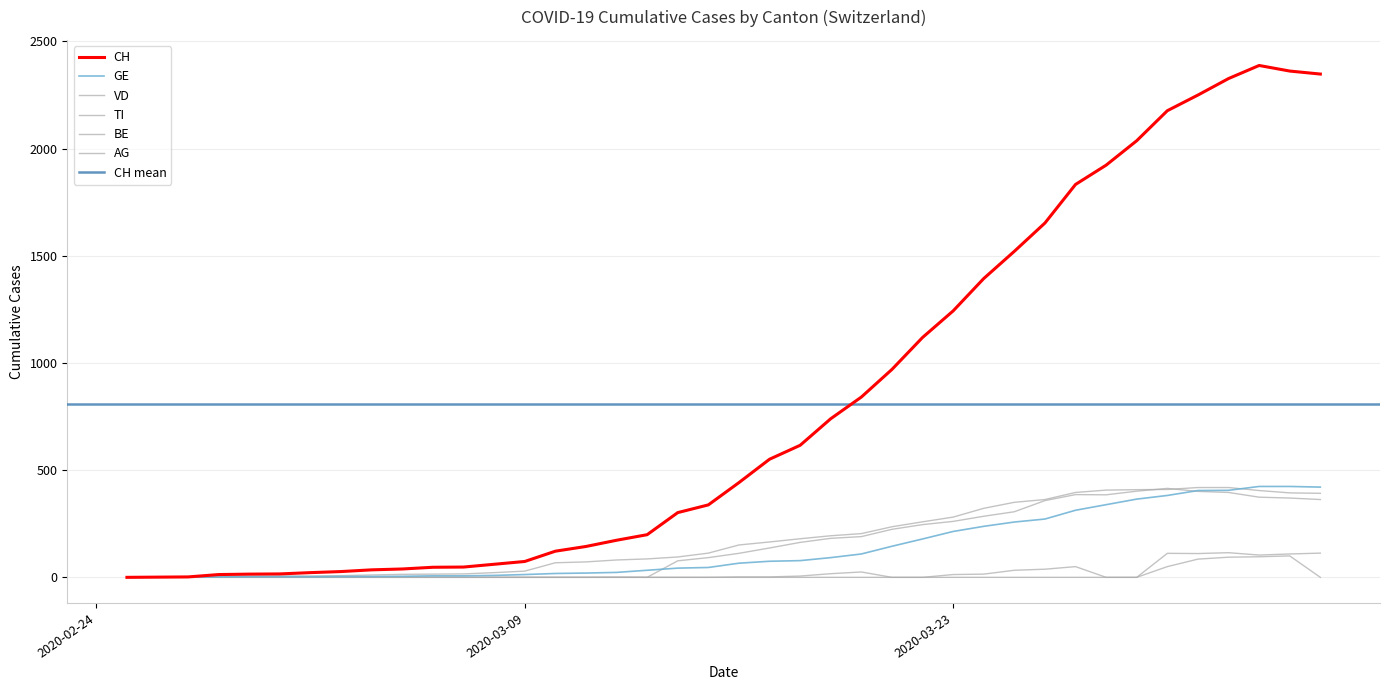

Reading left to right, list all the values displayed in this chart.

CH: 0	1	2	13	15	16	22	27	35	39	47	48	61	74	122	144	173	199	302	338	442	551	616	740	841	970	1119	1243	1394	1521	1653	1833	1923	2037	2177	2250	2327	2388	2362	2348
GE: 0	1	1	2	3	3	3	4	4	5	7	7	9	13	18	20	23	33	43	46	66	75	78	92	109	145	179	214	238	258	272	313	339	365	382	405	406	424	424	421
VD: 0	0	0	6	6	7	6	8	11	14	15	16	22	29	68	72	81	86	95	113	151	165	180	194	204	236	259	281	322	350	363	396	407	409	410	419	419	405	394	392
TI: 0	0	0	0	0	0	0	0	0	0	0	0	0	0	0	0	0	0	77	92	112	137	163	182	190	224	246	261	285	306	358	386	385	402	415	401	396	374	370	363
BE: 0	0	0	0	0	0	0	0	0	0	0	0	0	0	0	0	0	0	0	0	0	0	0	0	0	0	0	0	0	0	0	0	0	0	112	111	115	104	109	113
AG: 0	0	0	0	0	0	0	0	0	0	0	0	0	0	0	0	1	0	0	0	2	2	6	17	25	0	0	13	15	33	38	50	0	0	50	85	94	96	100	0